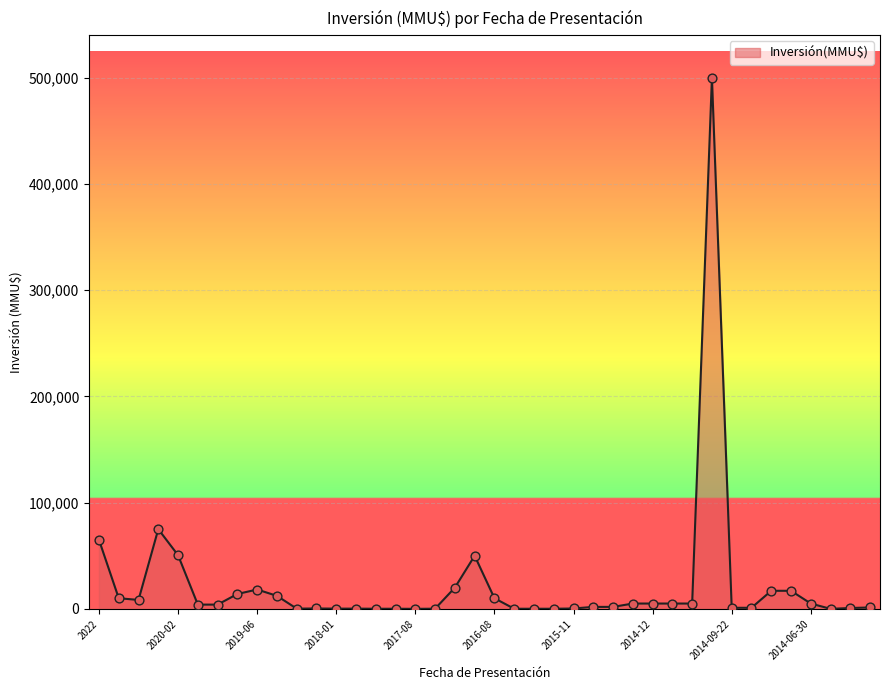

What is the greatest value displayed?

500000